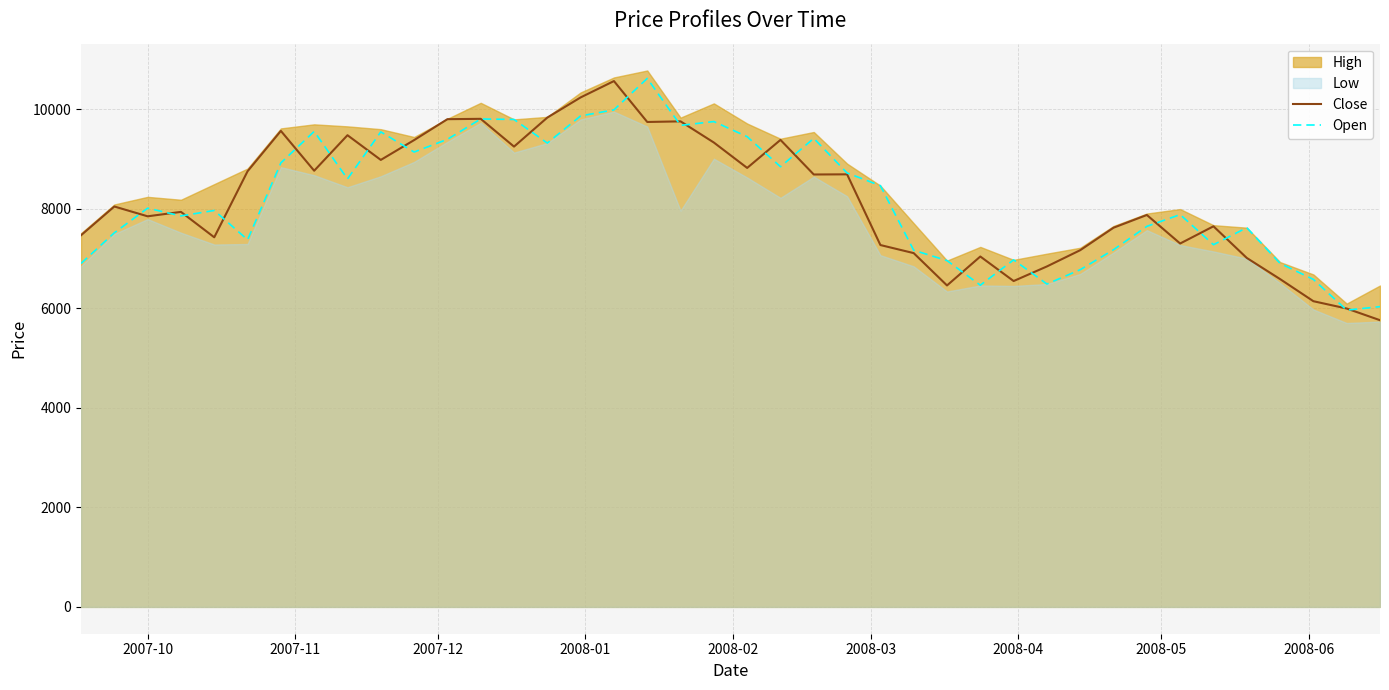

What is the lowest value of the Open series?

5960.9